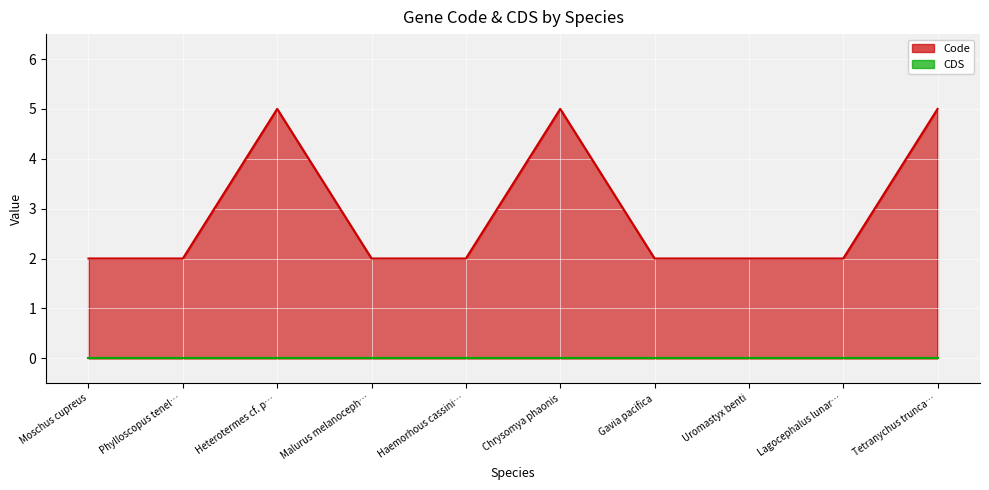

What is the change in value from Lagocephalus lunar… to Tetranychus trunca…?

+3